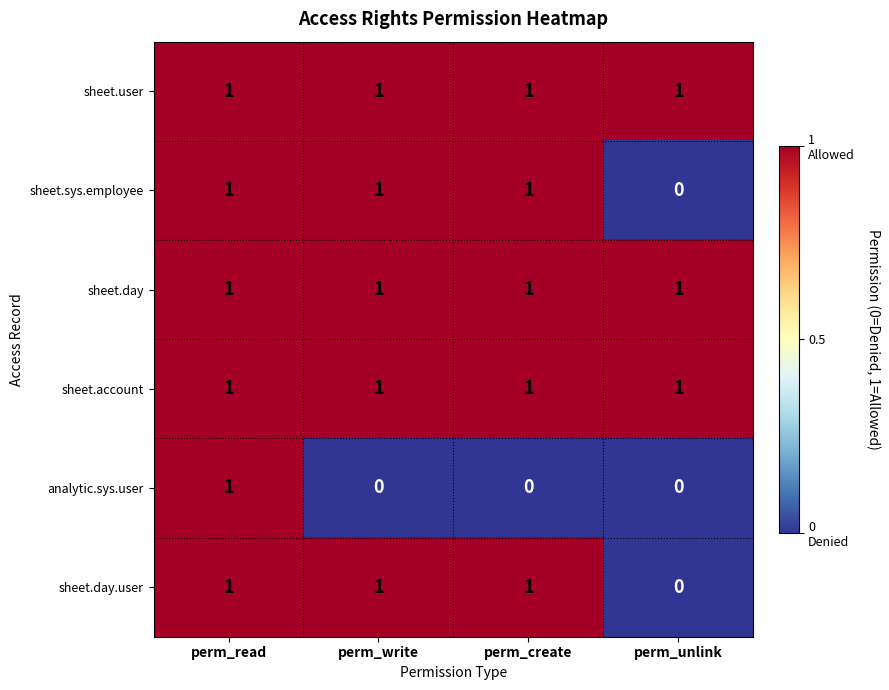

Reading left to right, what are all the values shown in this chart?

sheet.user: perm_read=1	perm_write=1	perm_create=1	perm_unlink=1
sheet.sys.employee: perm_read=1	perm_write=1	perm_create=1	perm_unlink=0
sheet.day: perm_read=1	perm_write=1	perm_create=1	perm_unlink=1
sheet.account: perm_read=1	perm_write=1	perm_create=1	perm_unlink=1
analytic.sys.user: perm_read=1	perm_write=0	perm_create=0	perm_unlink=0
sheet.day.user: perm_read=1	perm_write=1	perm_create=1	perm_unlink=0